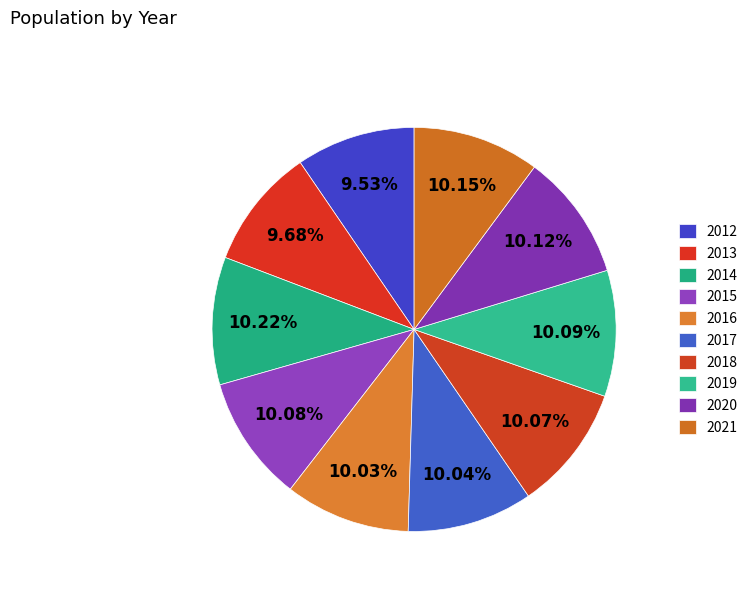

True or false: 2012 accounts for 1% of the total.

False